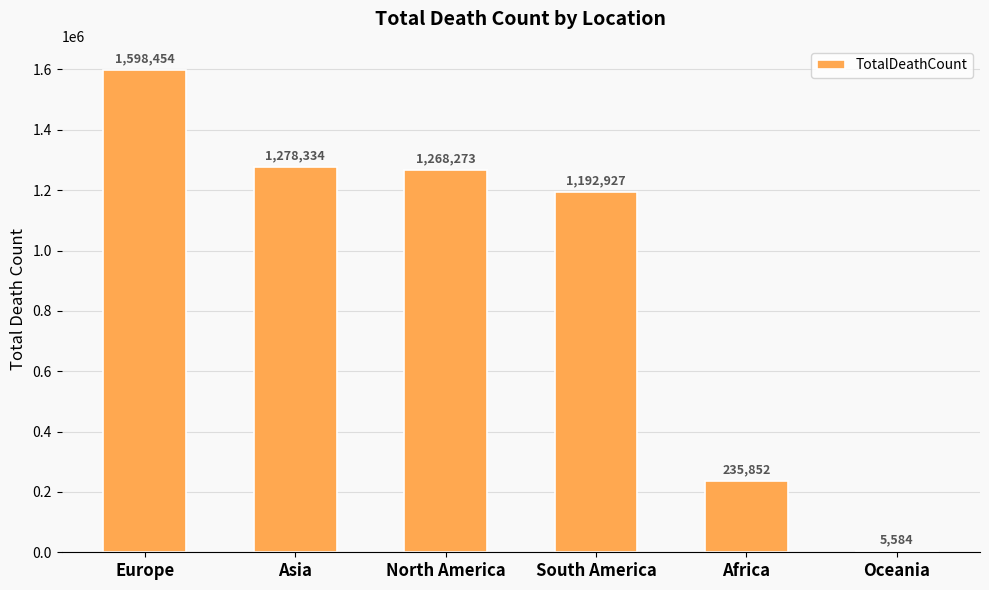

Is it true that the value at South America is 1913210?

False